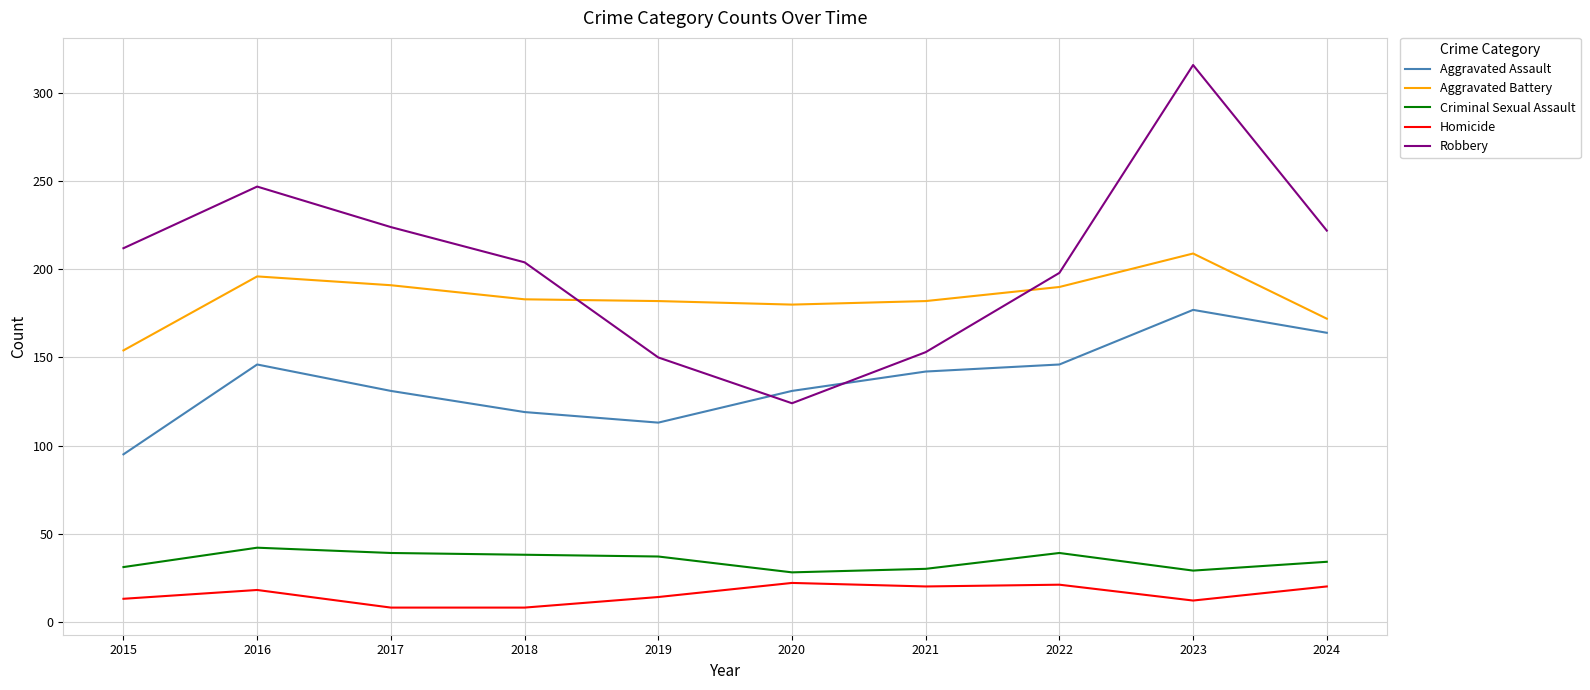

At which category is the sum across all series the highest?

2023